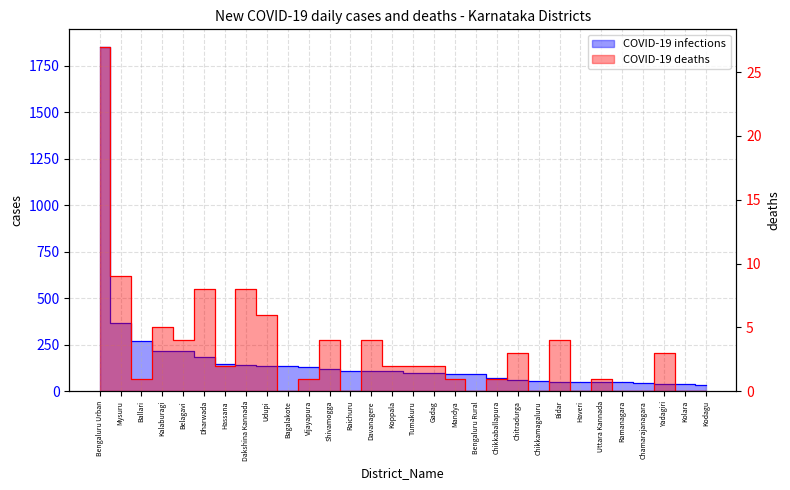

Reading left to right, list all the values displayed in this chart.

Todays_Positives: Bengaluru Urban=1852	Mysuru=365	Ballari=269	Kalaburagi=219	Belagavi=219	Dharwada=184	Hassana=146	Dakshina Kannada=139	Udupi=136	Bagalakote=134	Vijayapura=129	Shivamogga=119	Raichuru=109	Davanagere=108	Koppala=107	Tumakuru=99	Gadag=99	Mandya=95	Bengaluru Rural=93	Chikkaballapura=72	Chitradurga=60	Chikkamagaluru=57	Bidar=52	Haveri=52	Uttara Kannada=51	Ramanagara=51	Chamarajanagara=43	Yadagiri=39	Kolara=39	Kodagu=35
Todays_Covid_Deaths: Bengaluru Urban=27	Mysuru=9	Ballari=1	Kalaburagi=5	Belagavi=4	Dharwada=8	Hassana=2	Dakshina Kannada=8	Udupi=6	Bagalakote=0	Vijayapura=1	Shivamogga=4	Raichuru=0	Davanagere=4	Koppala=2	Tumakuru=2	Gadag=2	Mandya=1	Bengaluru Rural=0	Chikkaballapura=1	Chitradurga=3	Chikkamagaluru=0	Bidar=4	Haveri=0	Uttara Kannada=1	Ramanagara=0	Chamarajanagara=0	Yadagiri=3	Kolara=0	Kodagu=0